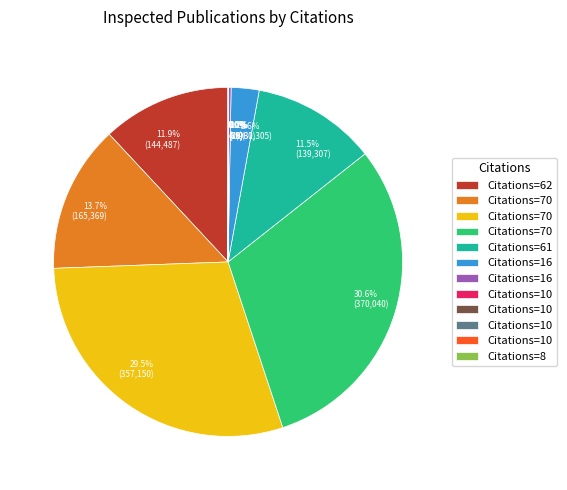

Is there a majority slice in this chart?

No